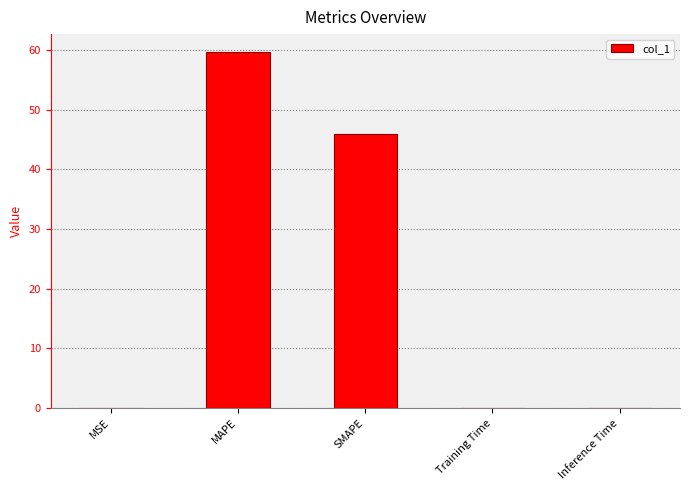

What is the sum of all values?

105.8